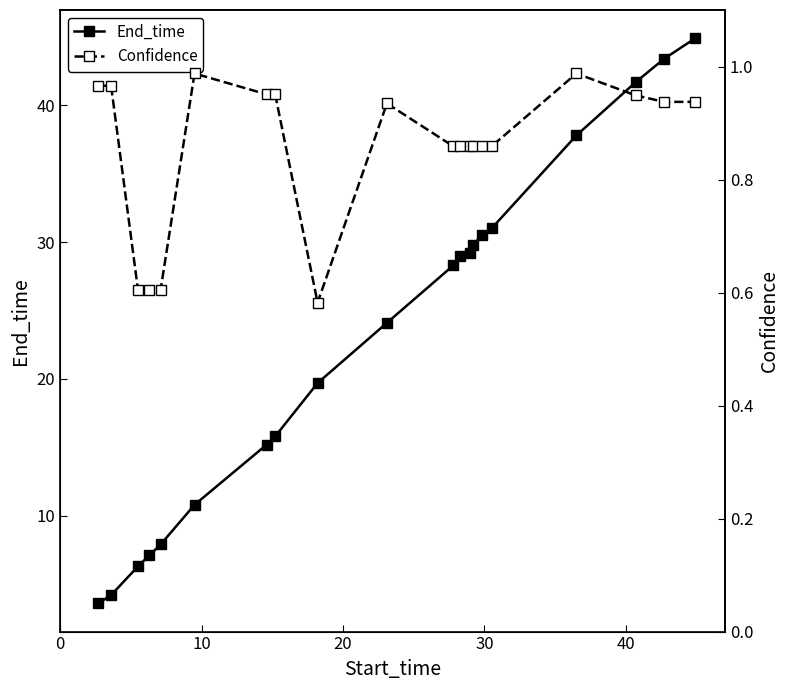

What is the minimum value for End_time?

3.6